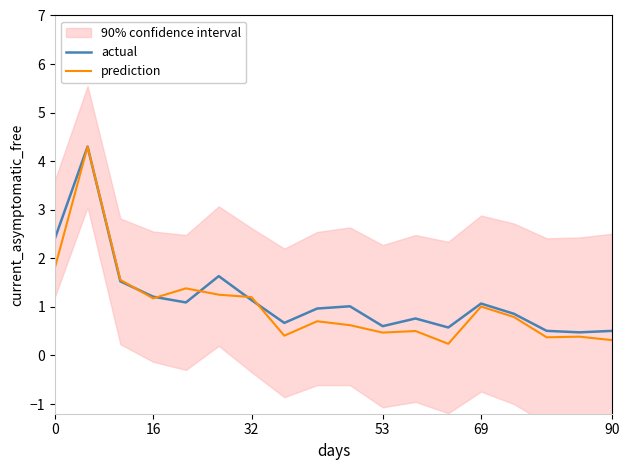

What is the lowest value of the prediction series?

0.2